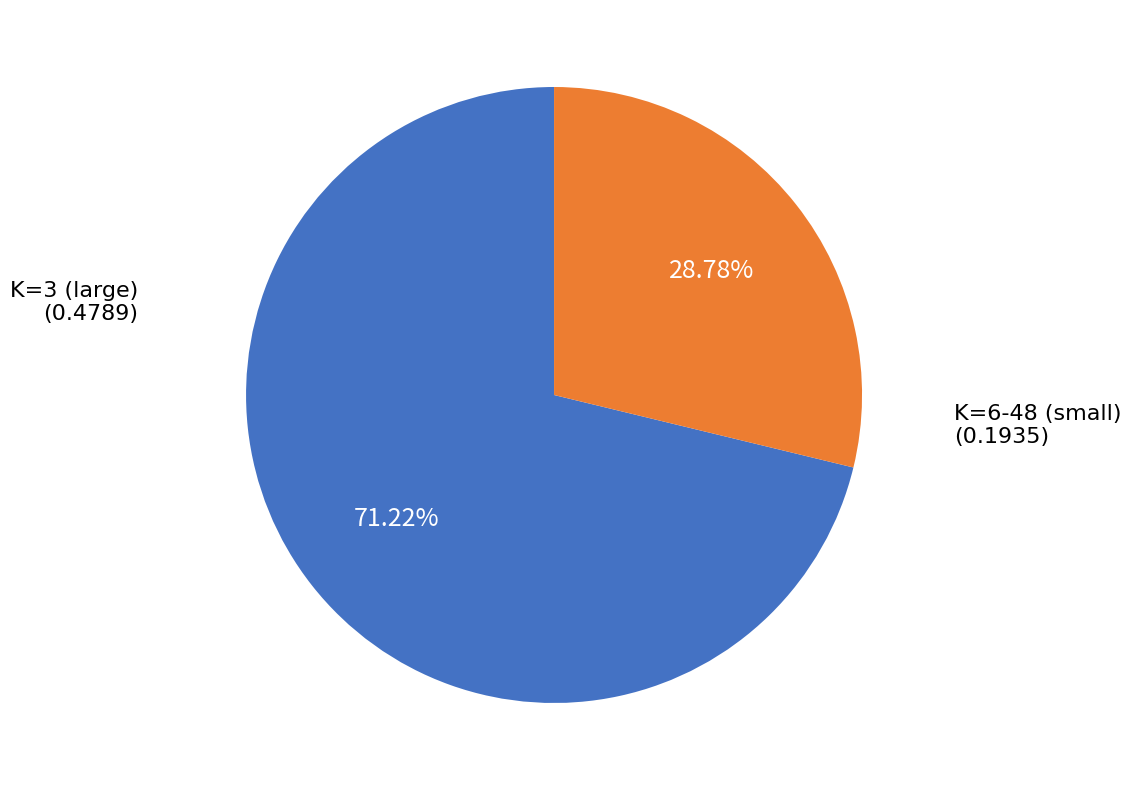

Does any single category account for the majority?

Yes